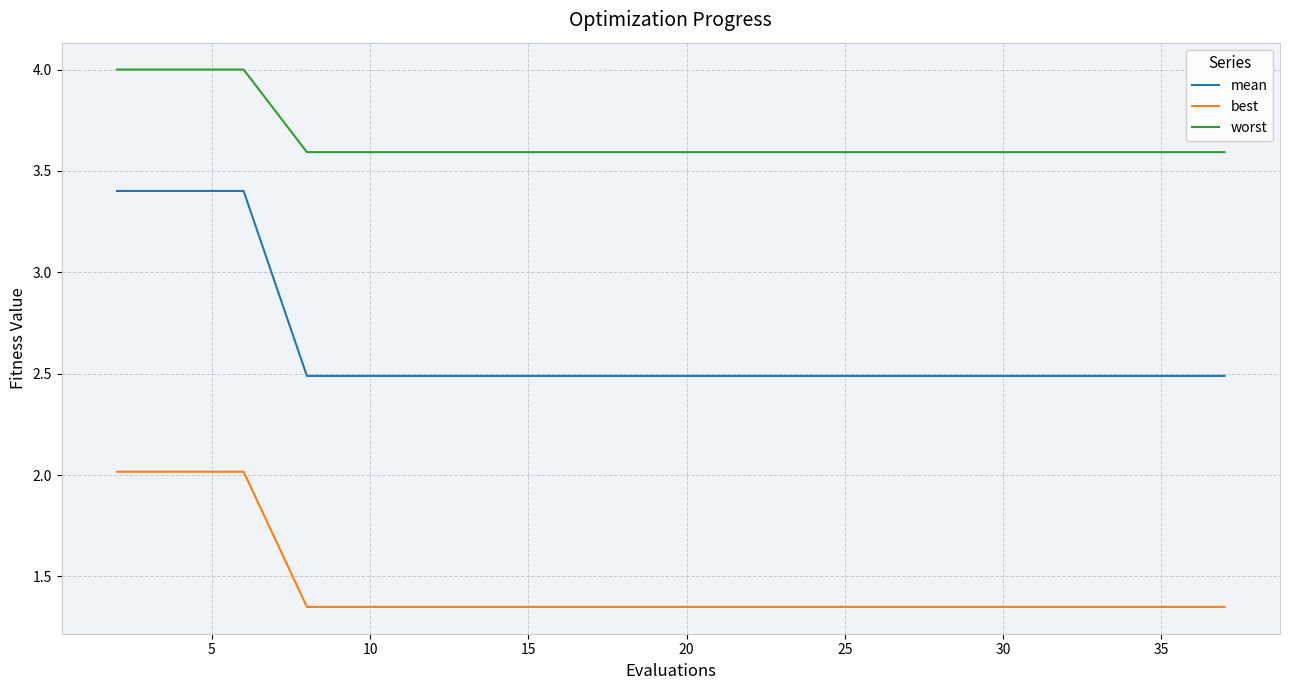

List the series in order of their overall mean, lowest first.

best, mean, worst